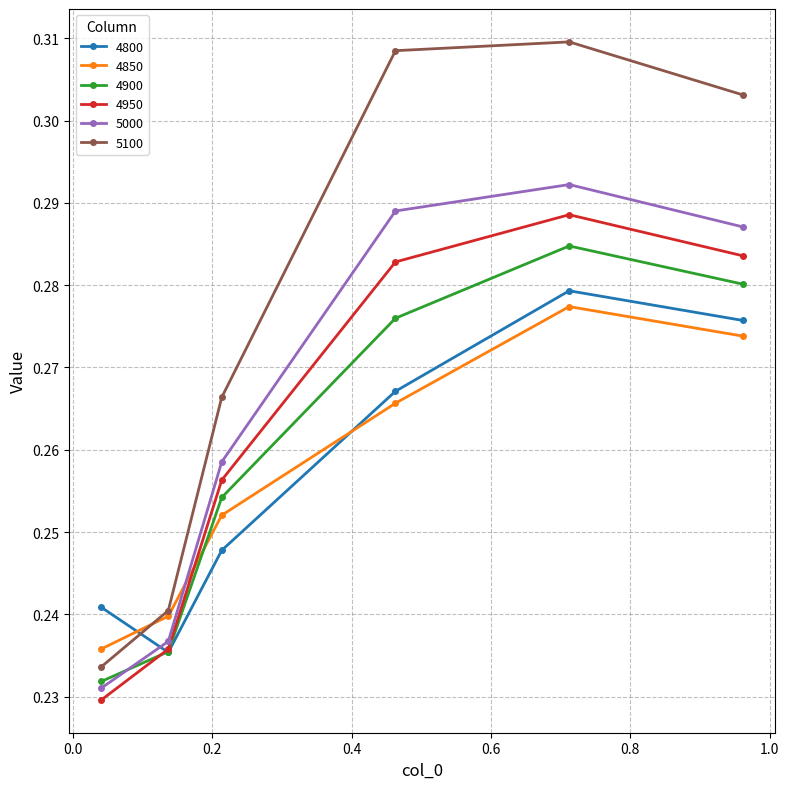

In 4900, how many points are higher than both neighbors (excluding endpoints)?

1